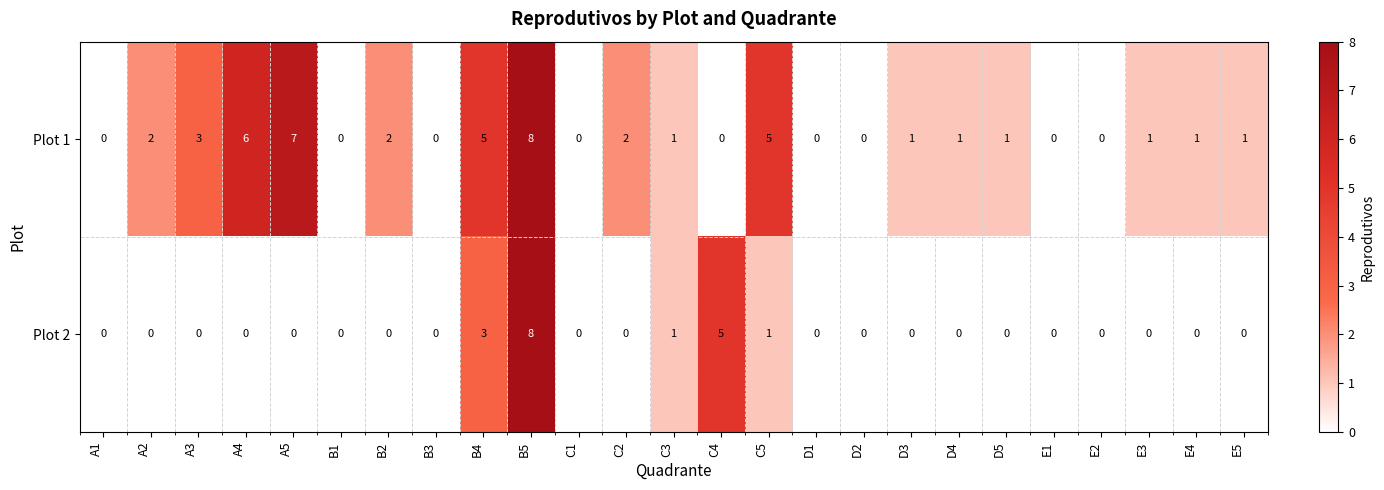

List the series in order of their overall mean, lowest first.

Plot 2, Plot 1